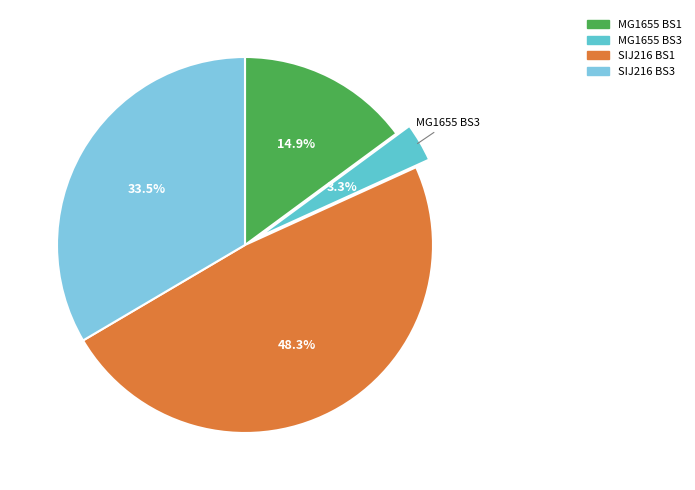

Which slice is the largest?

SIJ216 BS1